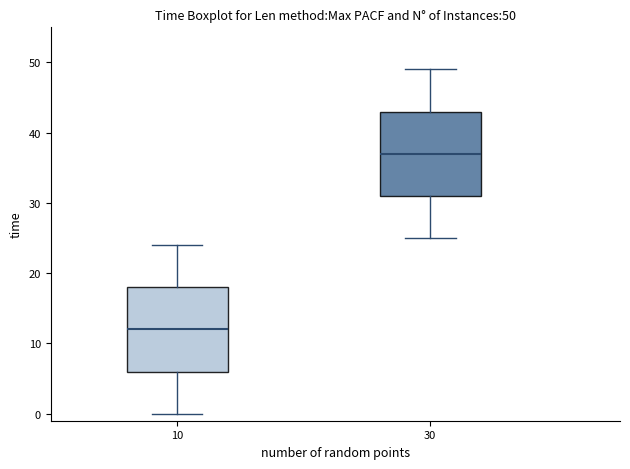

Which box has the highest median line?

30